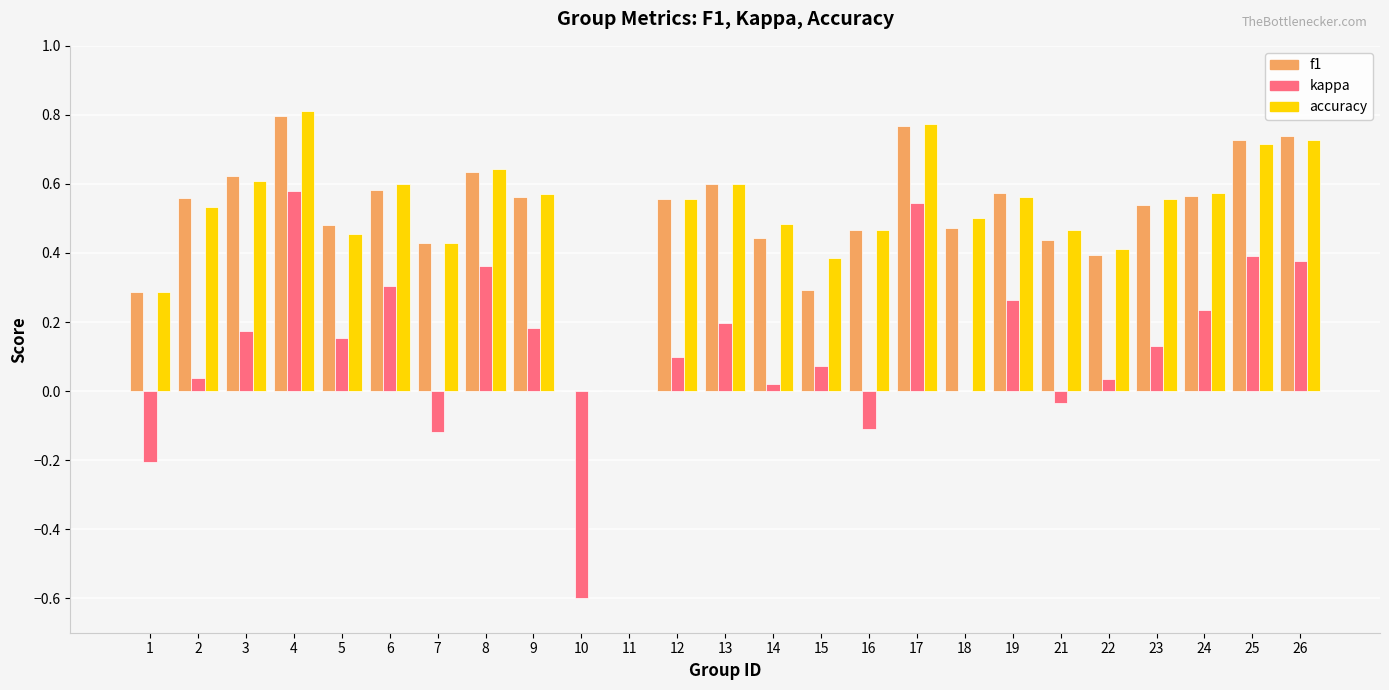

Between 10 and 17, which series saw the biggest shift?

kappa